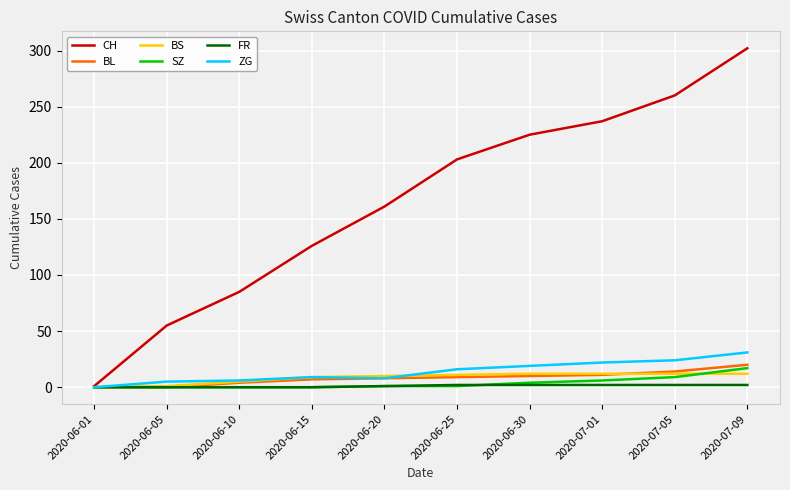

The BS series shows 12 at 2020-07-09. True or false?

True